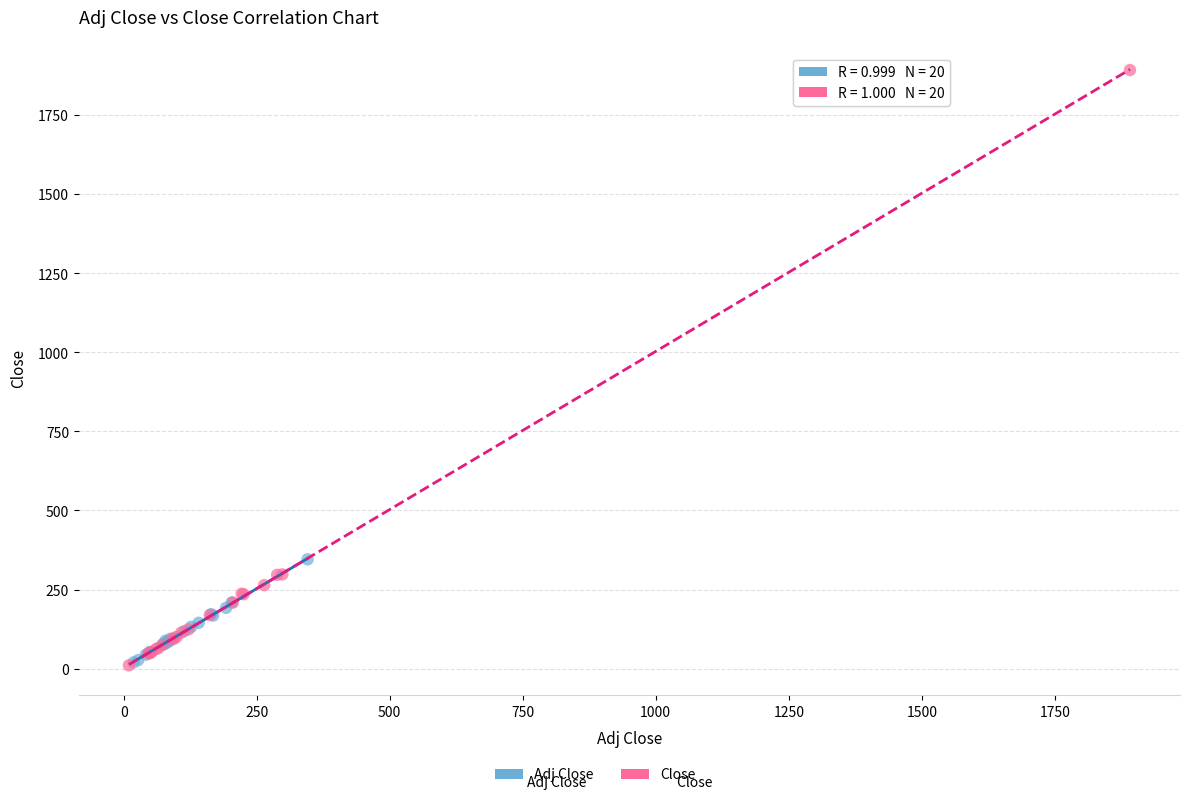

Which series contains the highest Y value?

Close